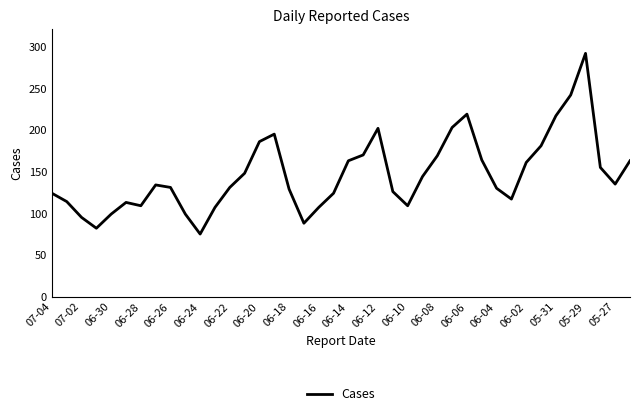

What is the difference between the maximum and minimum values?

217